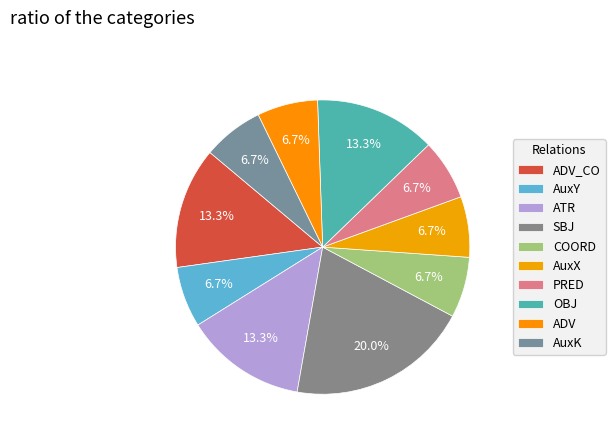

To the nearest percent, what percentage of the pie is ATR?

13%